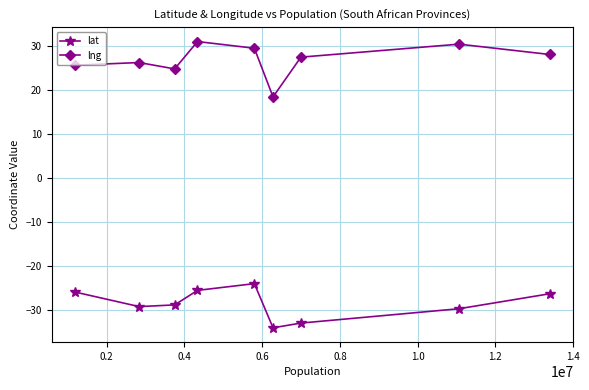

How many lines are shown in the chart?

2